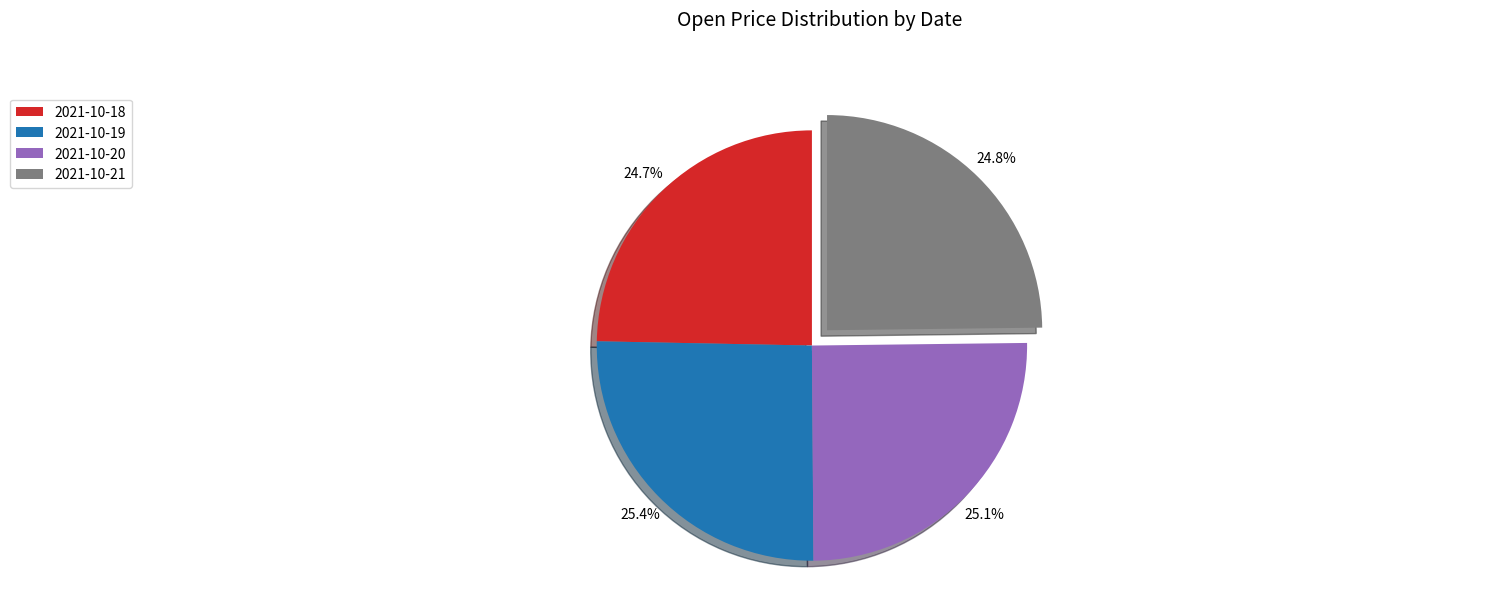

Combined, do 2021-10-19 and 2021-10-20 account for over 50%?

Yes